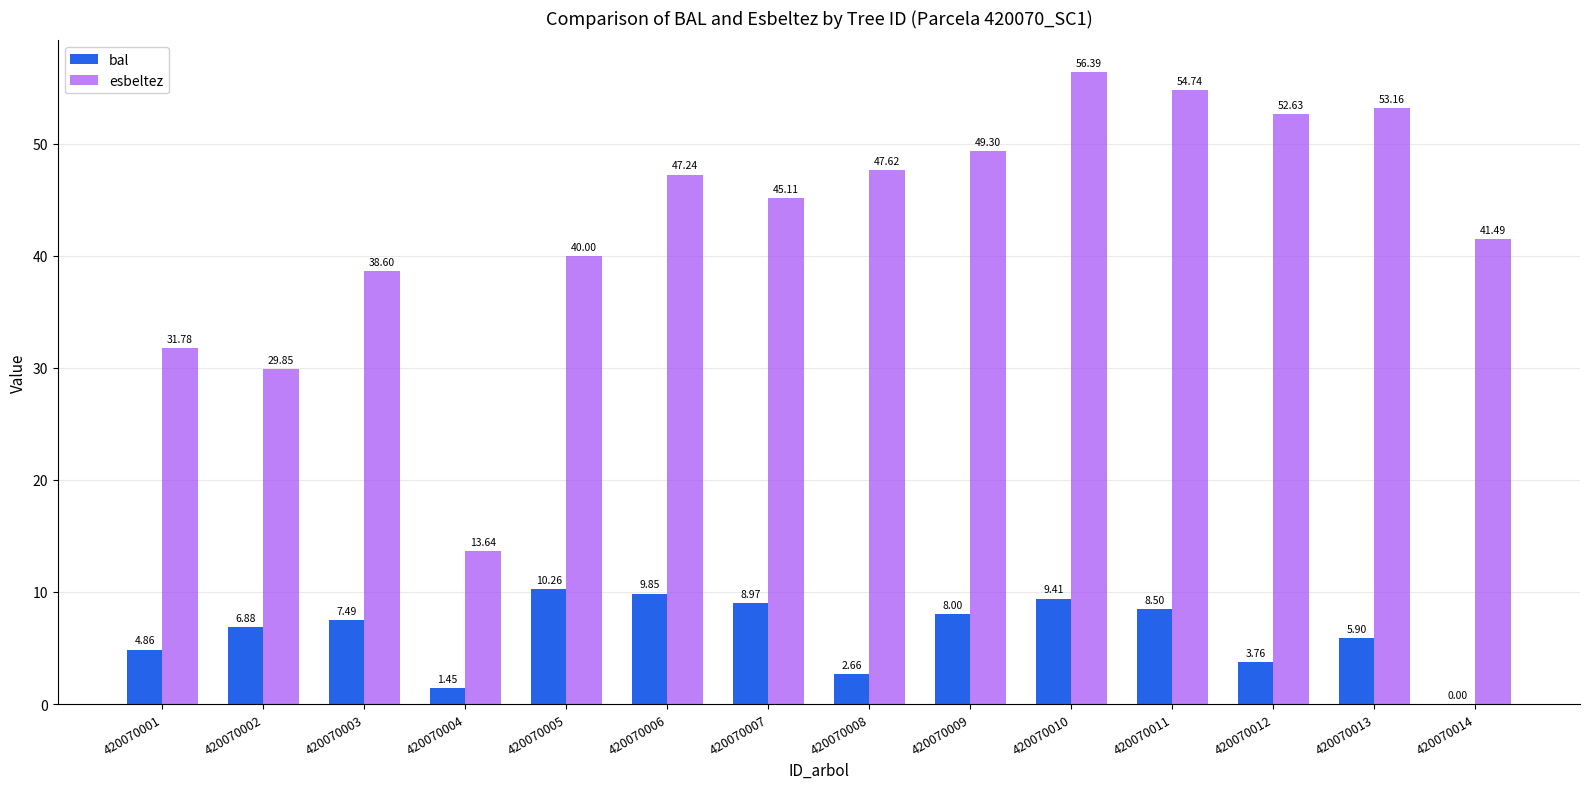

Which series has the widest spread of values?

esbeltez